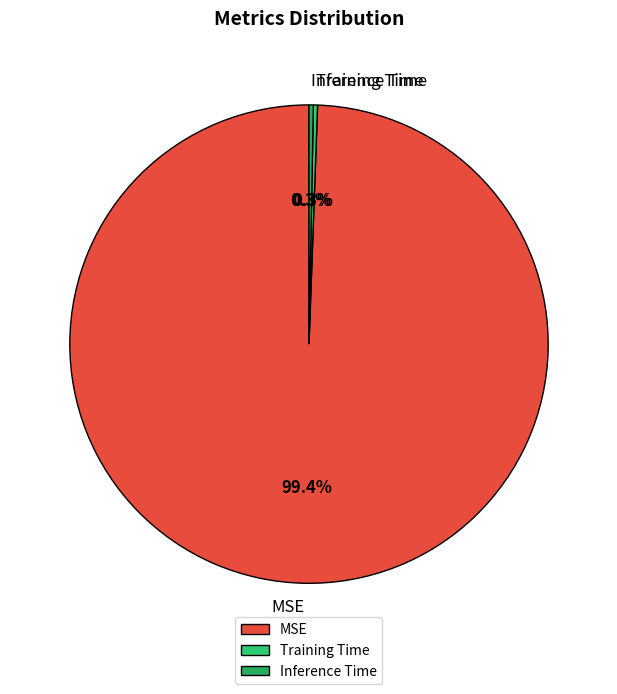

Which slice is the largest?

MSE